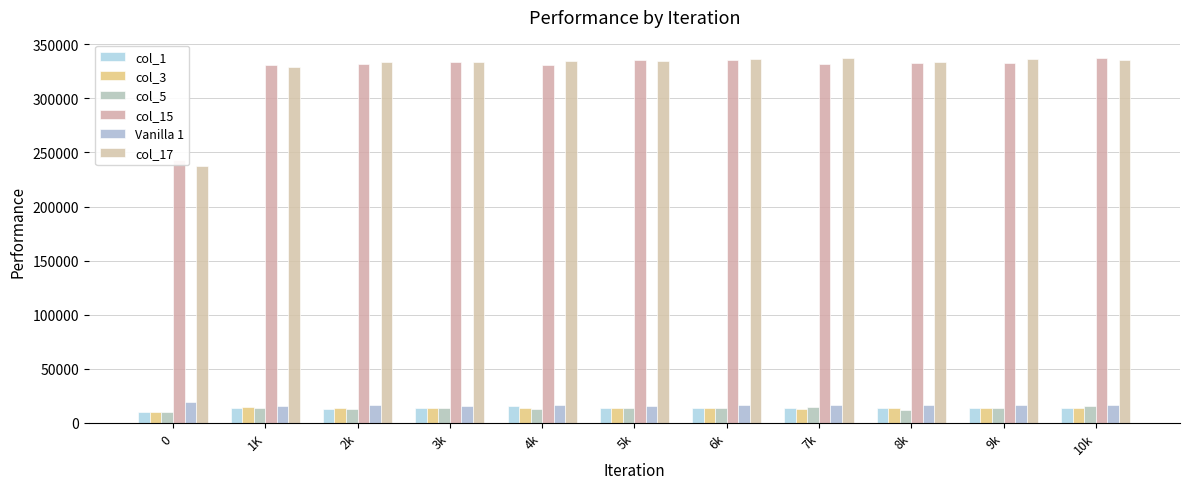

Reading right to left, what are all the values shown in this chart?

col_1: 10k=14039	9k=14012	8k=14081	7k=13733	6k=13967	5k=13656	4k=15539	3k=13784	2k=13189	1K=13723	0=10000
col_3: 10k=13961	9k=13866	8k=13527	7k=12946	6k=14057	5k=13803	4k=13523	3k=13489	2k=13569	1K=14280	0=10000
col_5: 10k=15051	9k=13245	8k=12161	7k=14414	6k=13655	5k=13829	4k=12875	3k=13424	2k=13062	1K=13275	0=10000
col_15: 10k=337467	9k=333015	8k=333028	7k=332116	6k=335929	5k=335299	4k=330686	3k=333234	2k=331914	1K=330981	0=242618
Vanilla 1: 10k=16259	9k=16588	8k=16393	7k=16471	6k=16301	5k=15968	4k=16516	3k=15882	2k=16101	1K=15308	0=19213
col_17: 10k=335895	9k=336298	8k=333869	7k=337464	6k=336371	5k=334231	4k=334617	3k=333972	2k=334052	1K=329397	0=237322